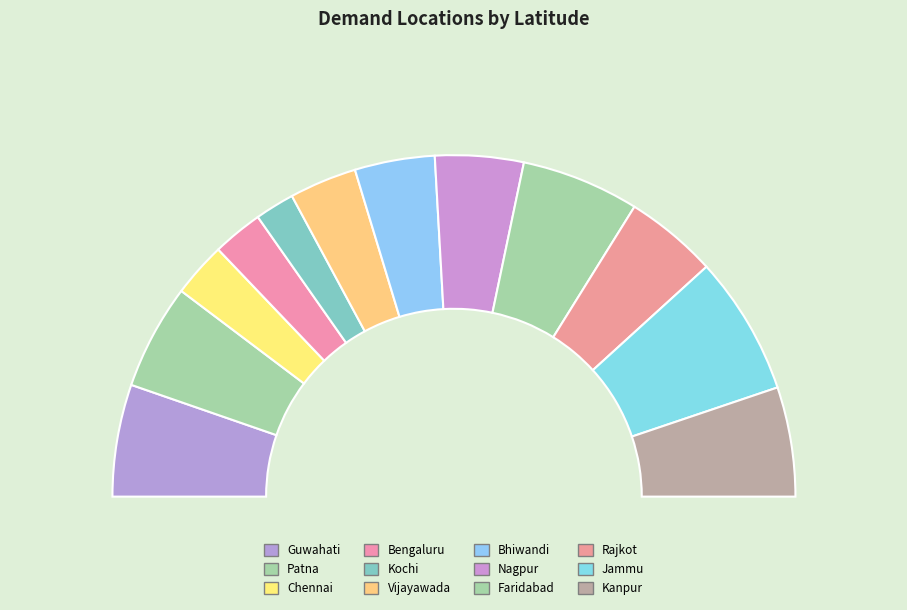

Between Nagpur and Kanpur, which is larger?

Kanpur